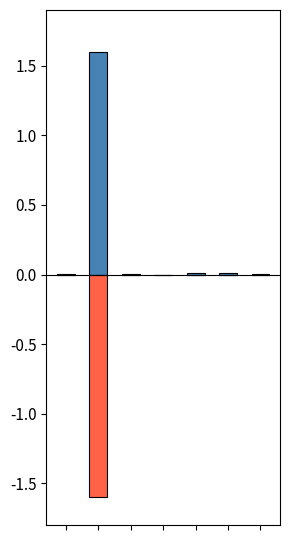

Between 3 and 4, which series saw the biggest shift?

LevePriceHQ